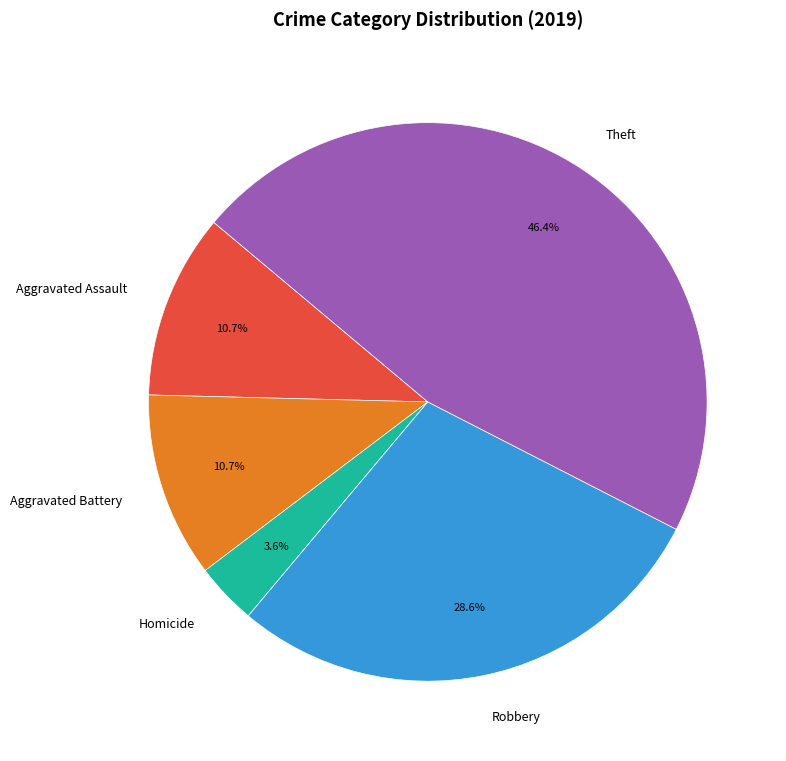

To the nearest percent, what portion does Robbery represent?

29%